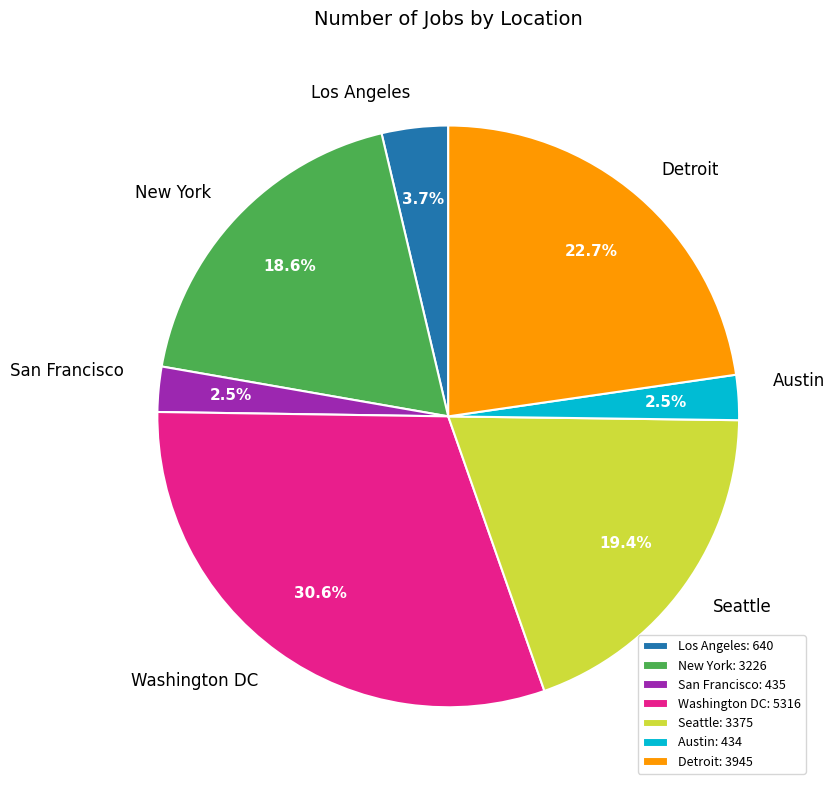

Which slice is the largest?

Washington DC